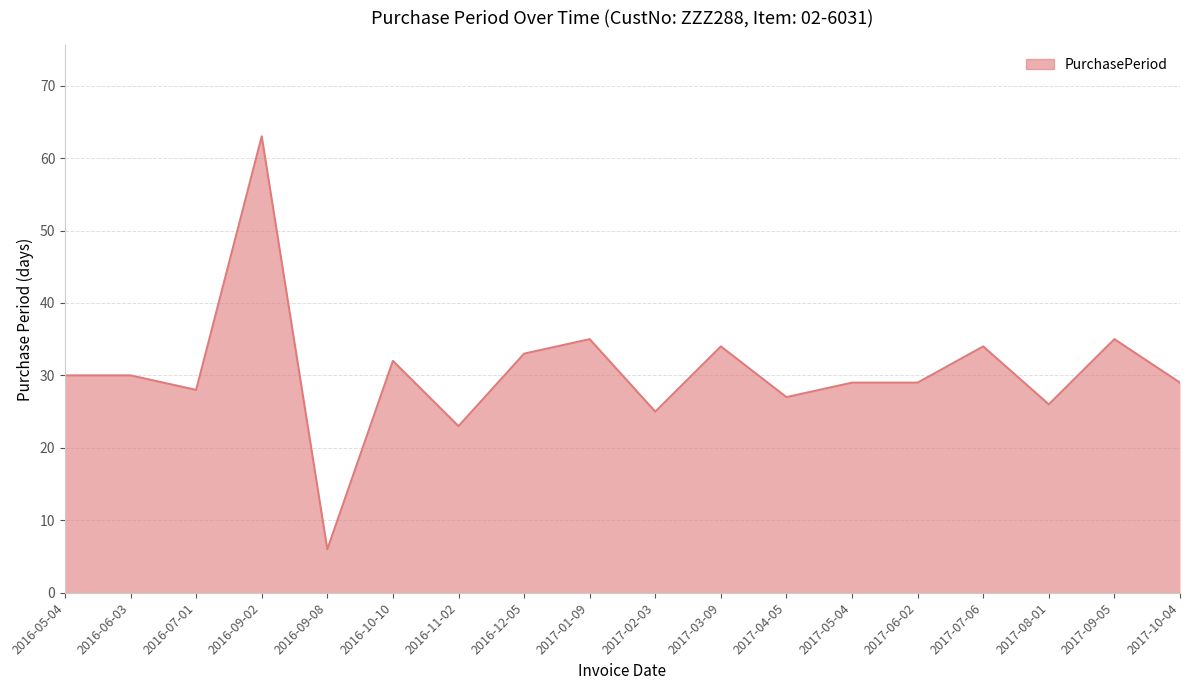

What is the smallest value displayed?

6